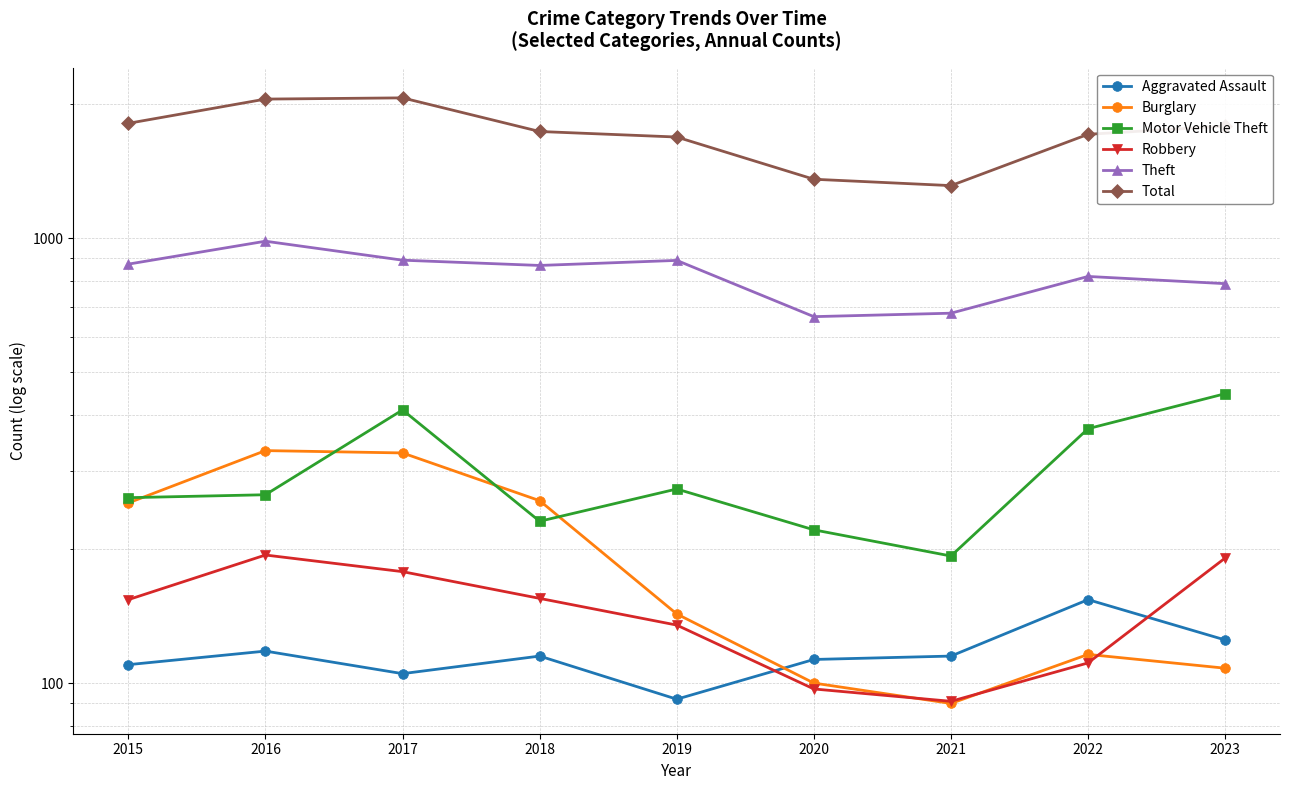

Is it true that Total equals 359 at 2022?

False